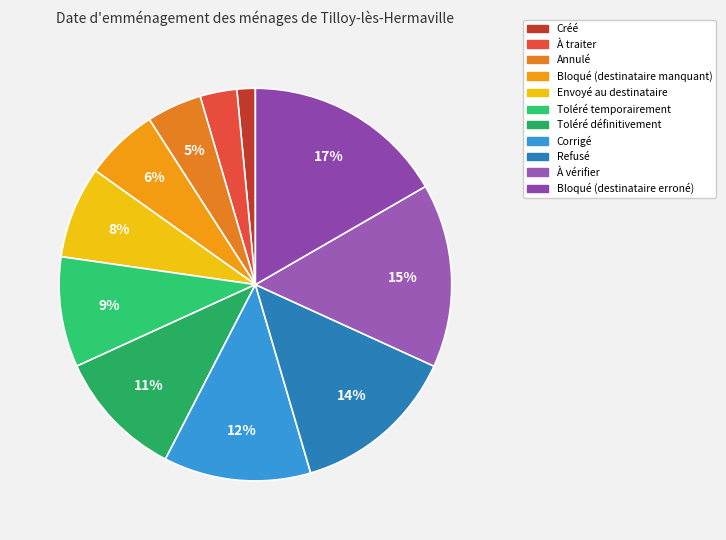

To the nearest percent, what is the average slice percentage?

9%